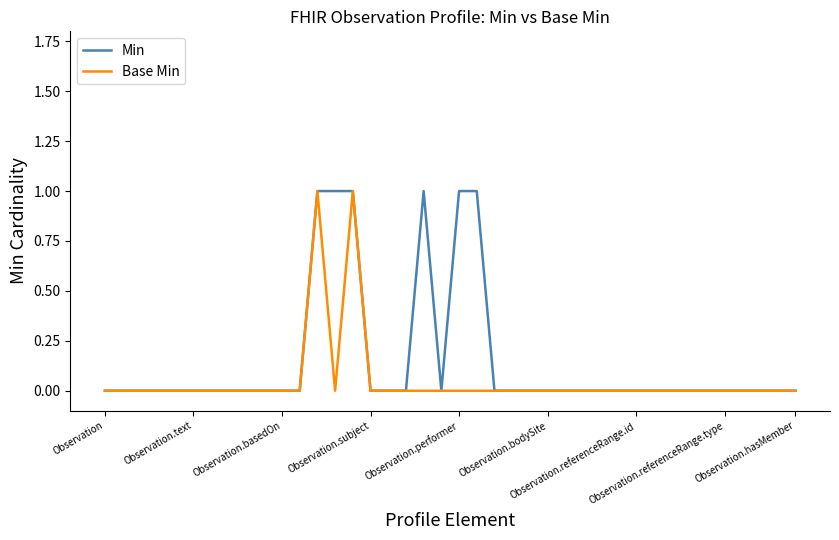

List the series in order of their overall mean, lowest first.

Base Min, Min